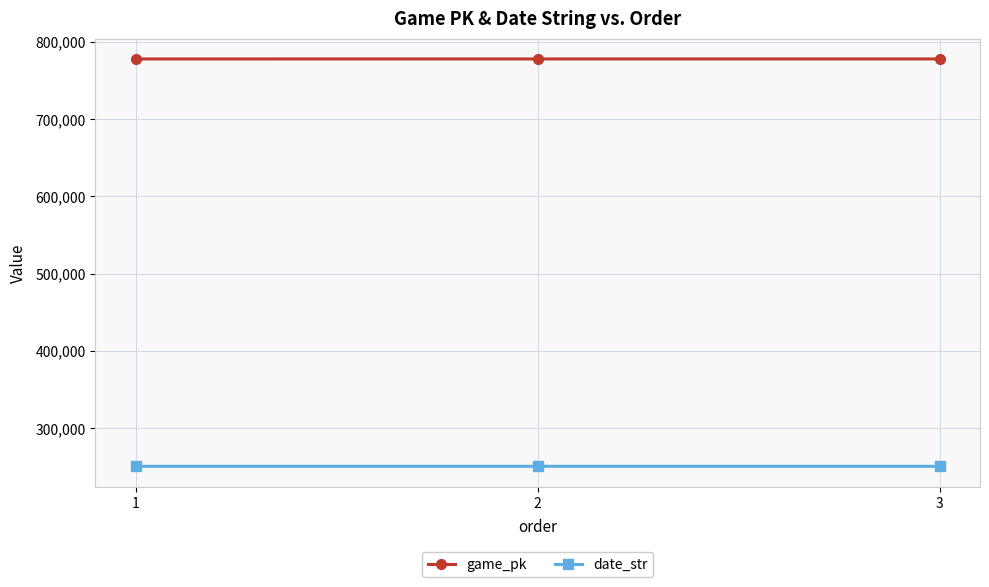

How many data points in game_pk are less than 777894?

1